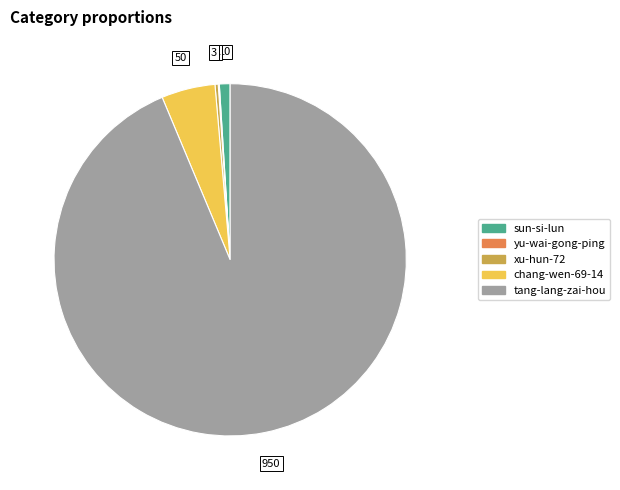

Is there any slice that represents more than half of the pie?

Yes